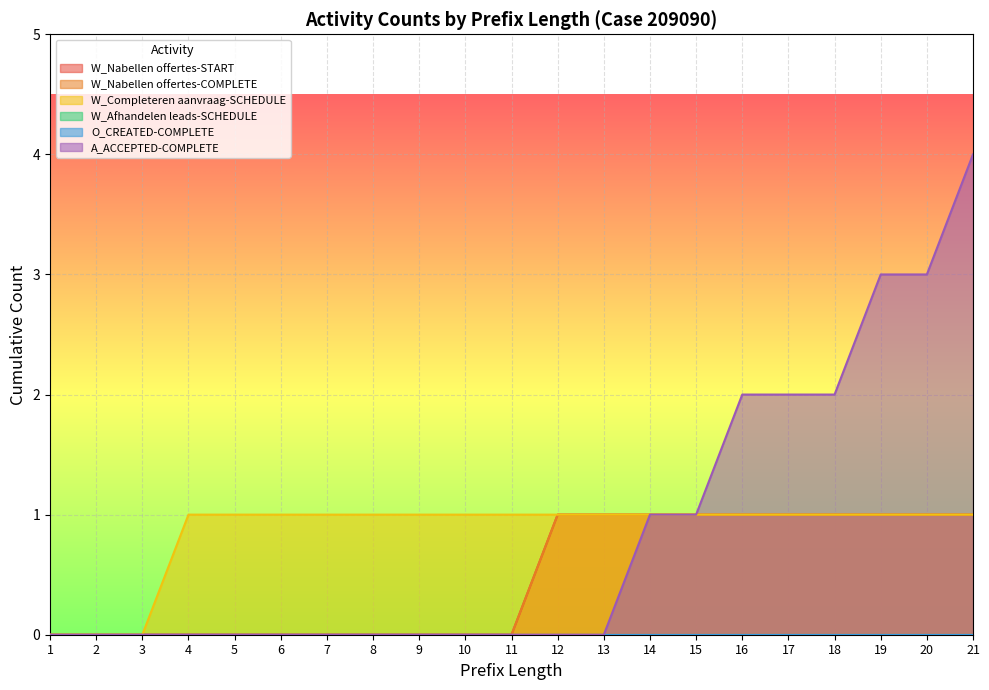

Which category has the lowest value across all series?

1